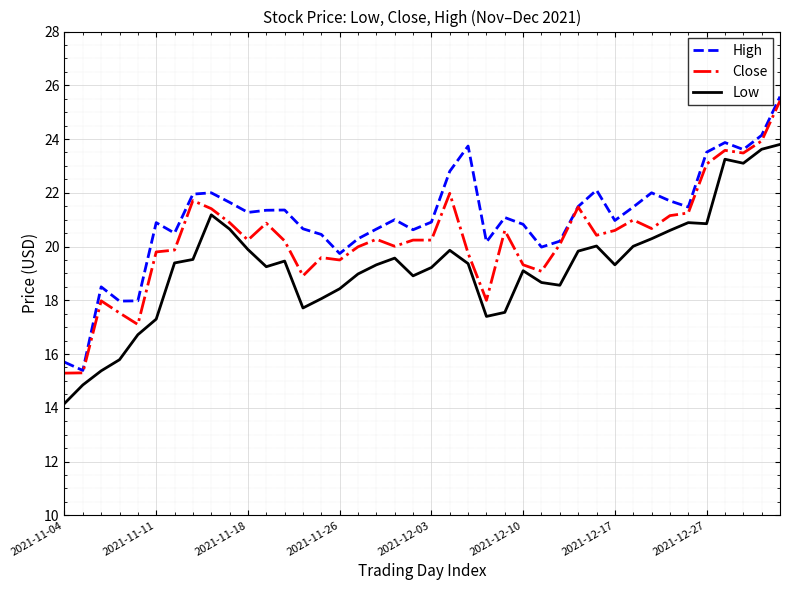

True or false: Low has more than 1 interior local peaks.

True